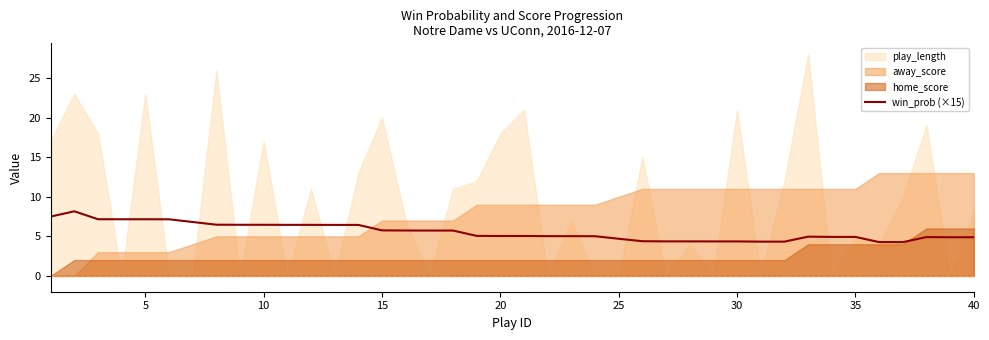

What is the minimum value for win_prob (×15)?

4.3